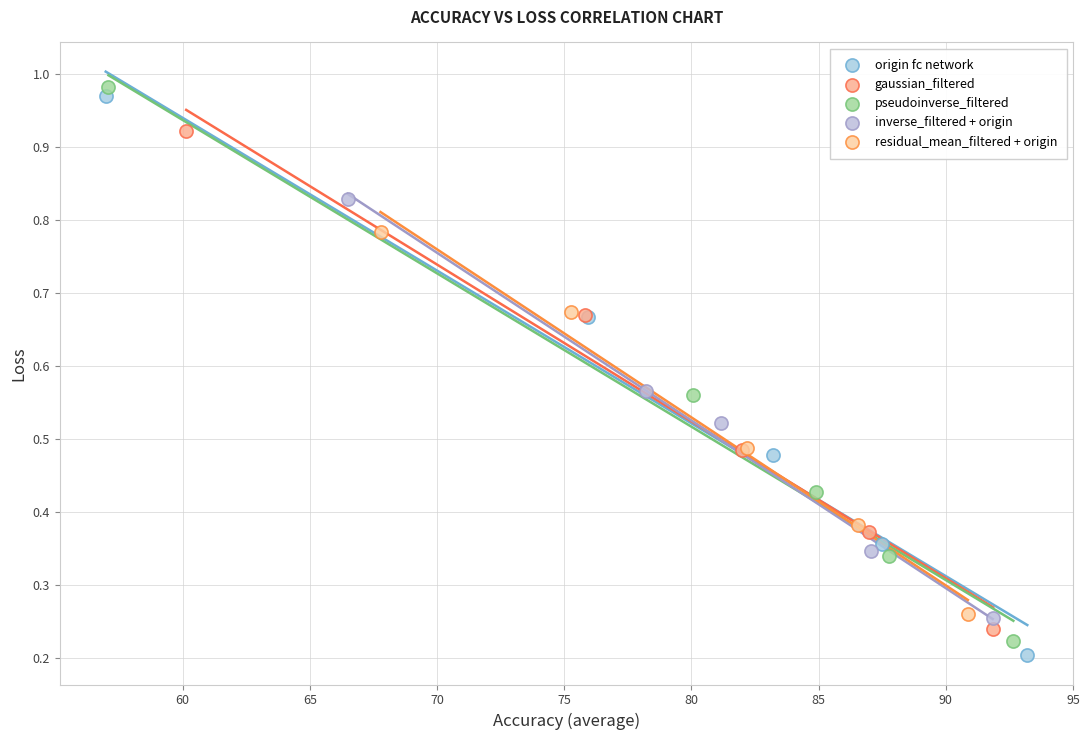

What are all the series names shown in the legend?

origin fc network, gaussian_filtered, pseudoinverse_filtered, inverse_filtered + origin, residual_mean_filtered + origin